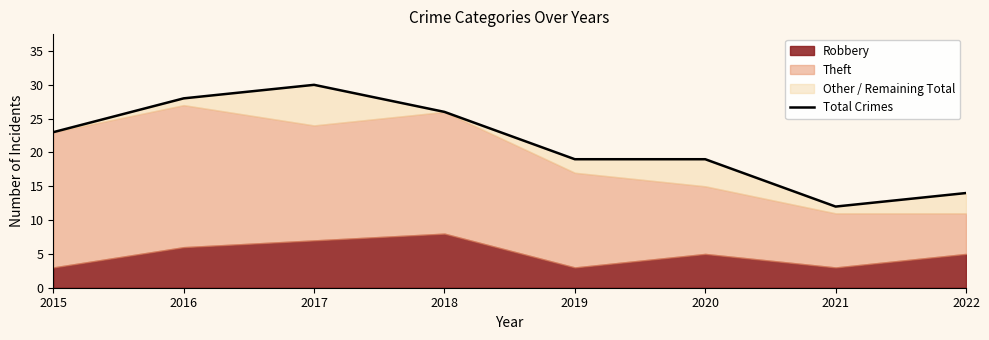

Where is the first local maximum?

2017